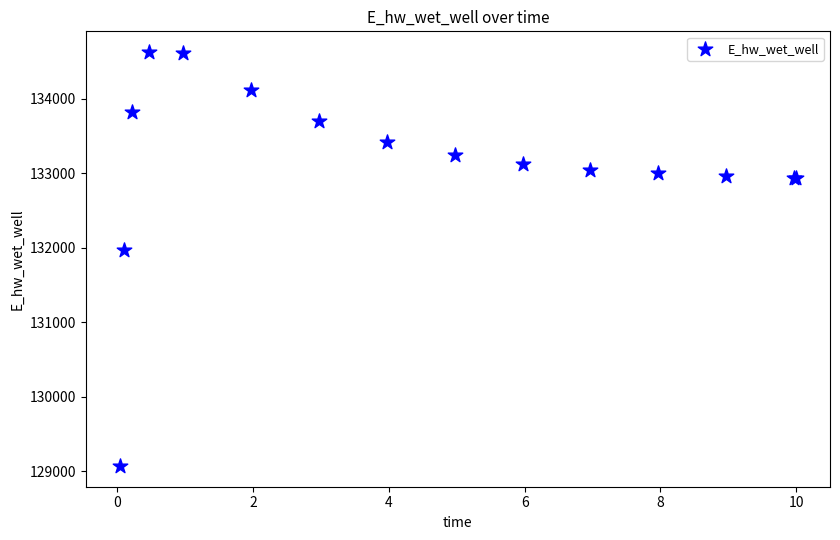

What Y value in the scatter plot is closest to 131849?

131970.1